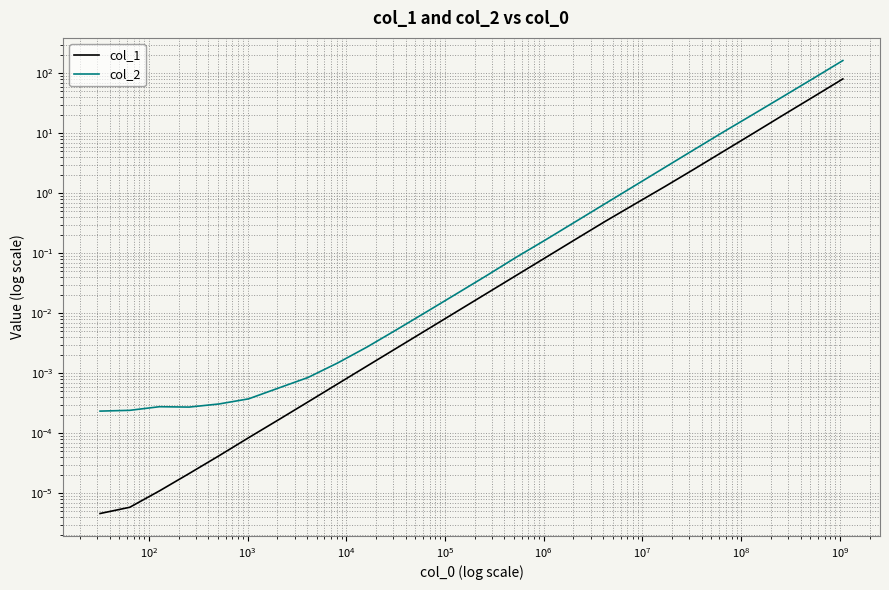

What is the difference between the maximum and second lowest values in the col_2 series?

164.0